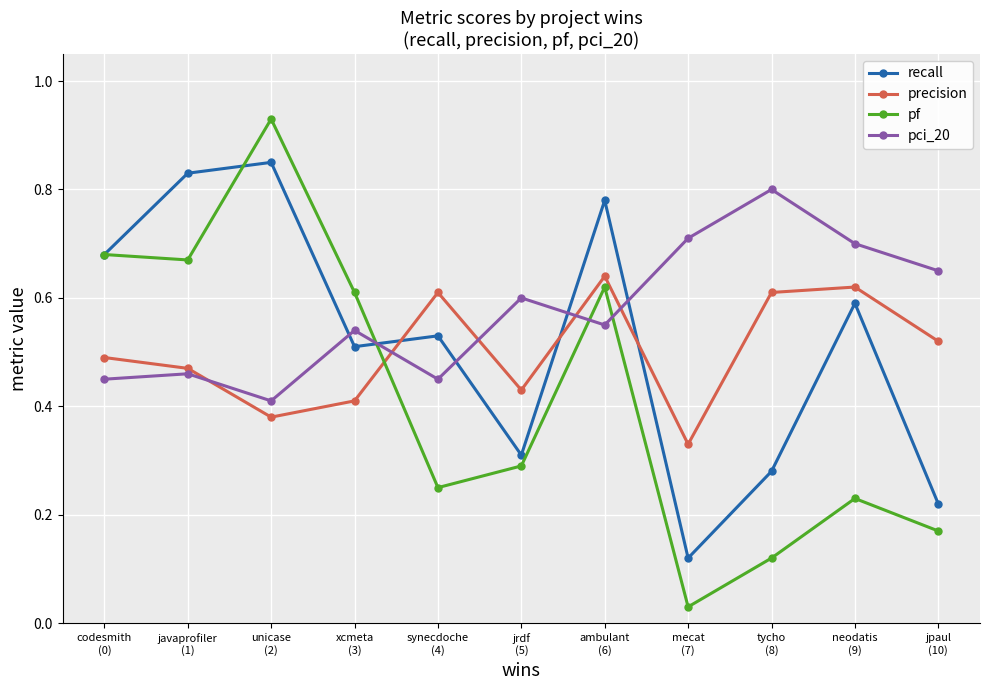

True or false: precision has a value of 0.3 at mecat
(7).

True